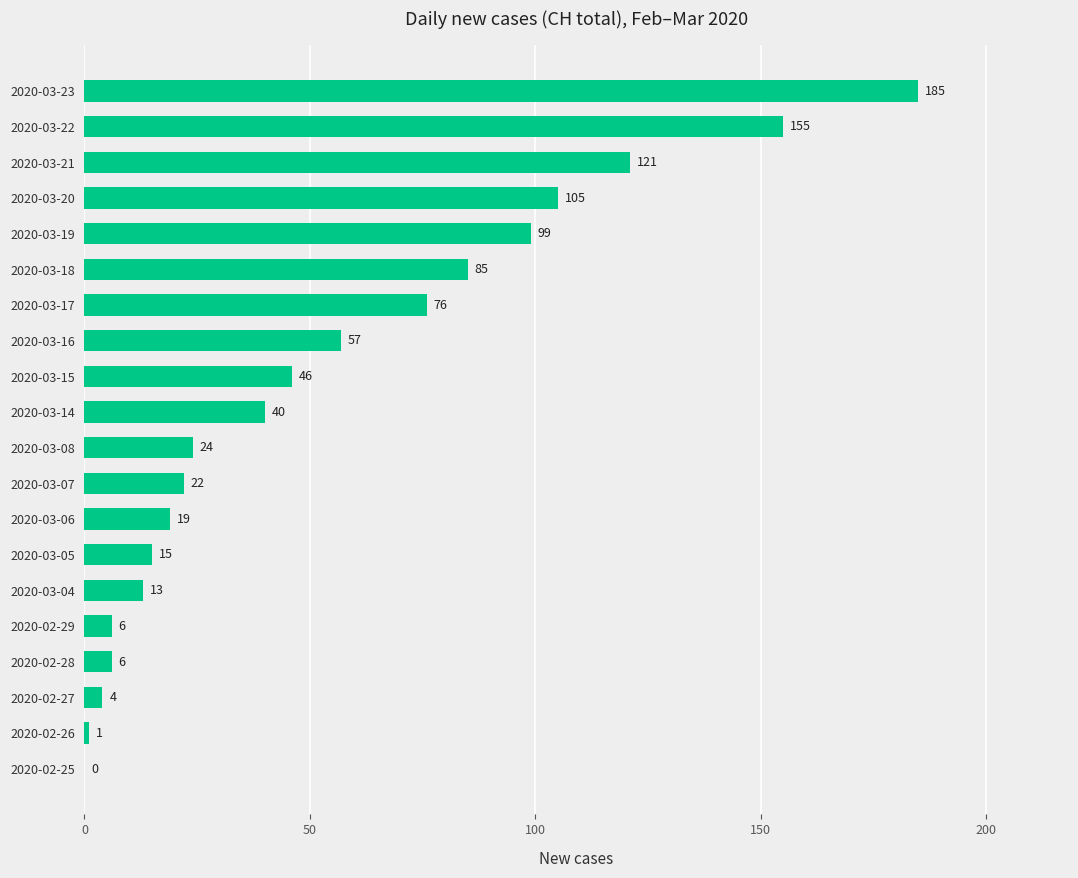

At which label is the value closest to 92?

2020-03-18